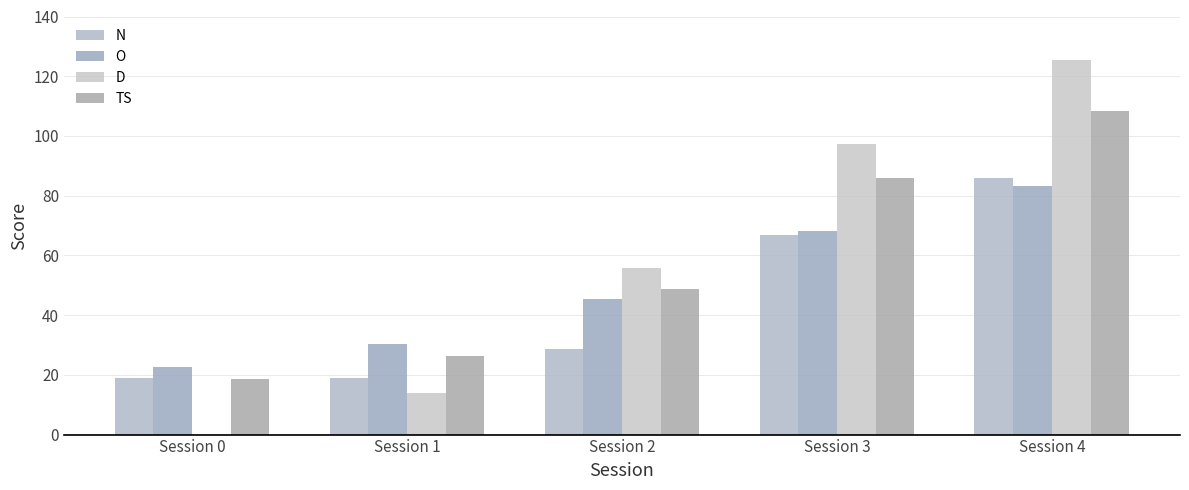

How many data points in N are above 28?

3